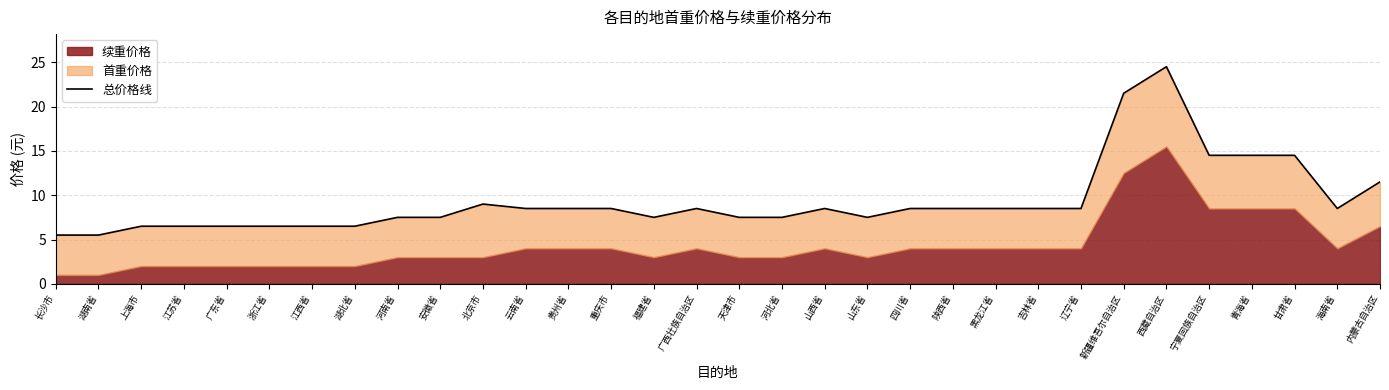

What is the greatest value displayed?

24.5